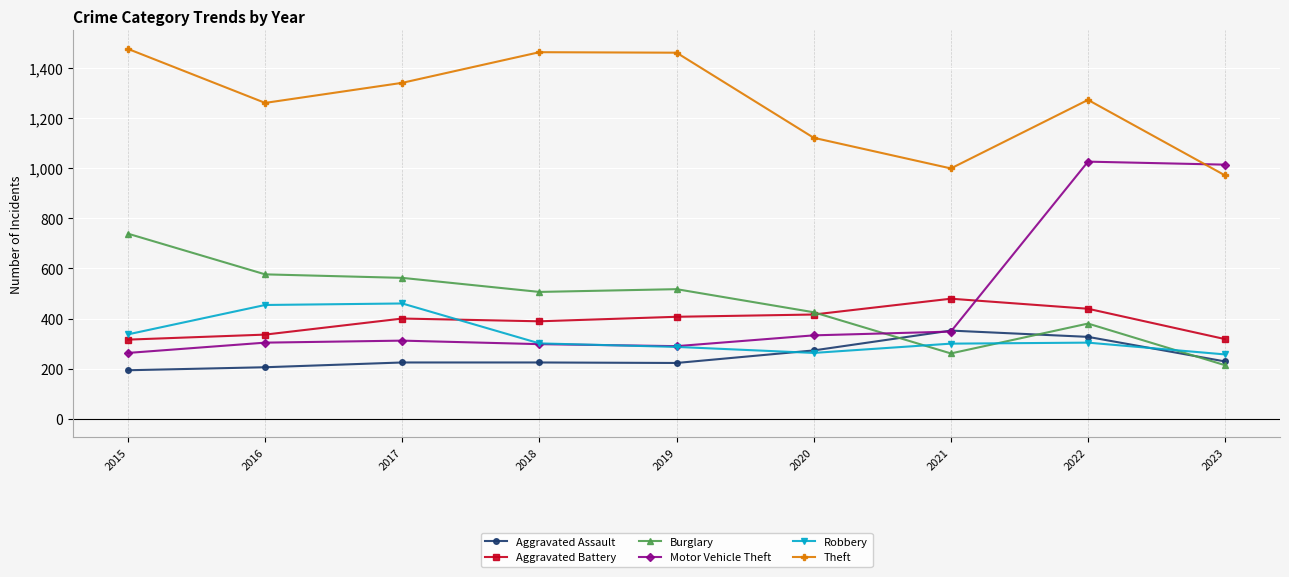

Which series has the largest range (max minus min)?

Motor Vehicle Theft